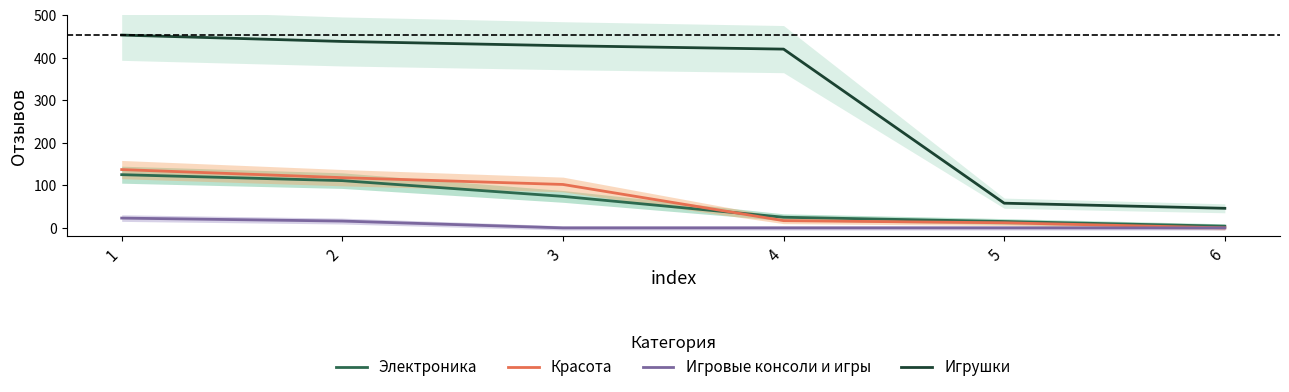

Is the value of Красота at 4 greater than the value of Электроника at 4?

No